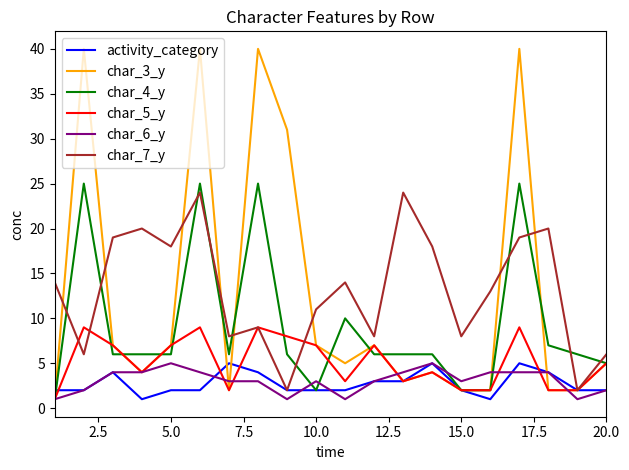

What is the difference between the second highest and minimum values in the char_6_y series?

4